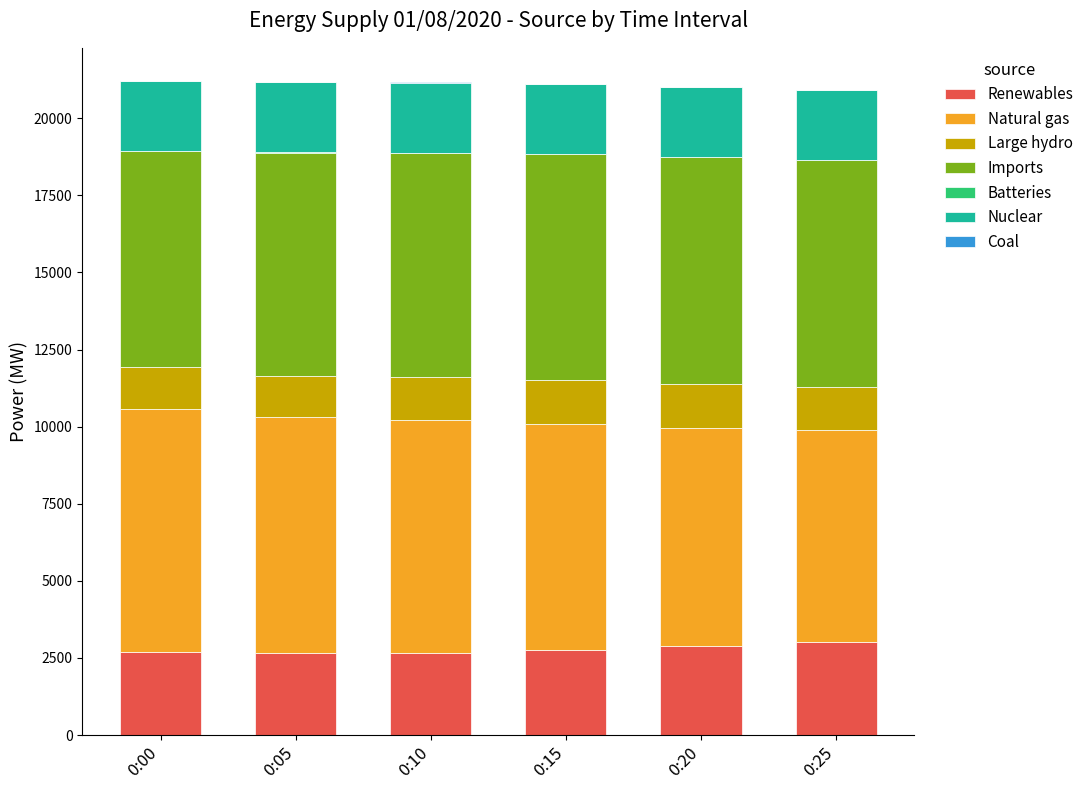

What is the sum of all Renewables values?

16712